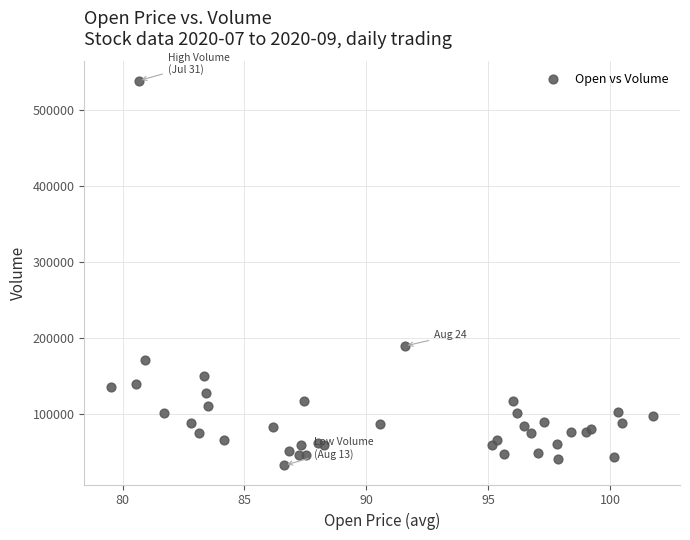

What Y value in the scatter plot is closest to 285326?

189211